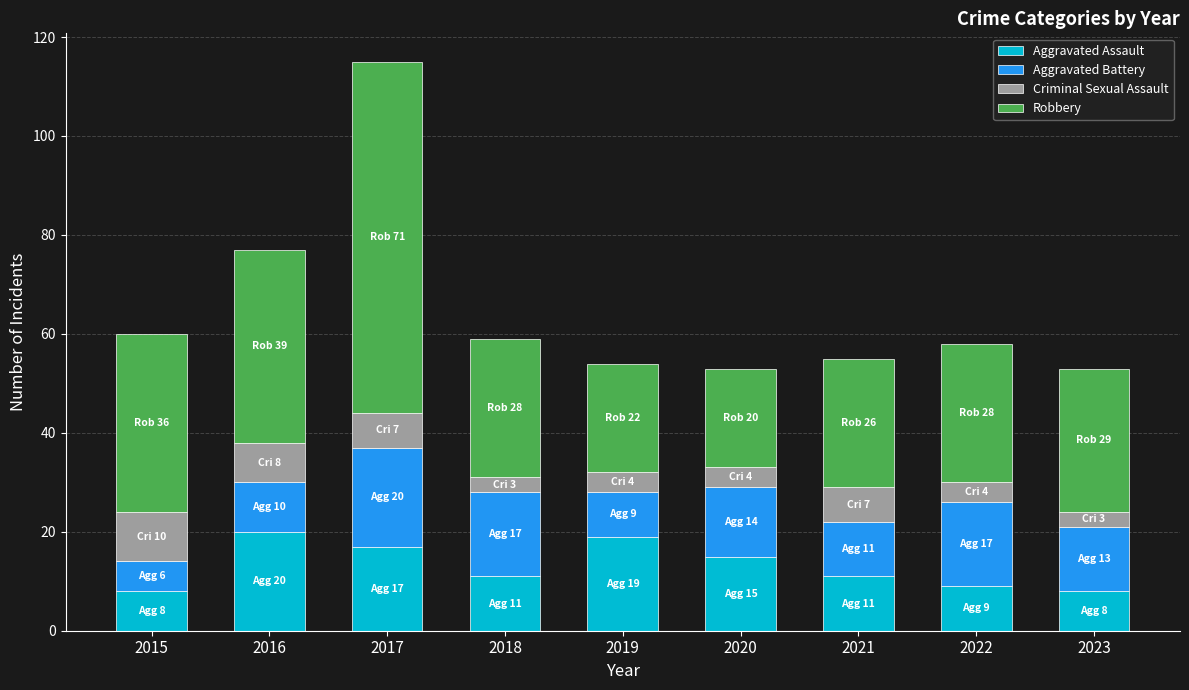

What is the difference between the maximum and minimum values in the Aggravated Assault series?

12